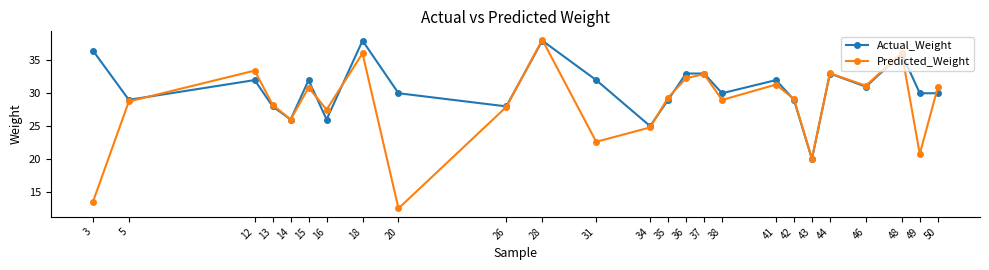

What is the difference between the highest and lowest values at 50?

0.9